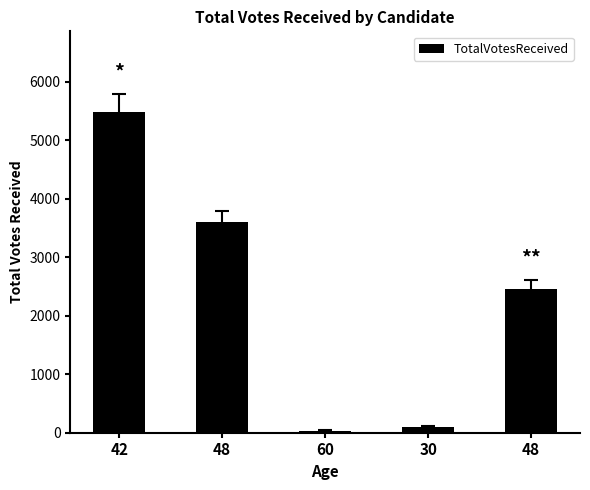

What is the difference between the maximum and minimum values?

5456